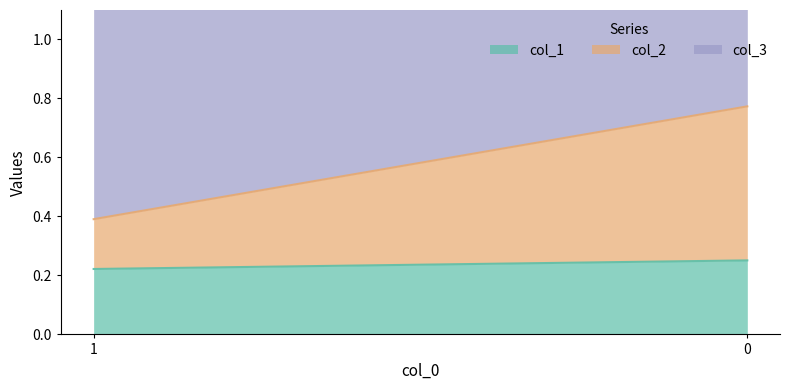

What is the maximum value shown in the chart?

0.9